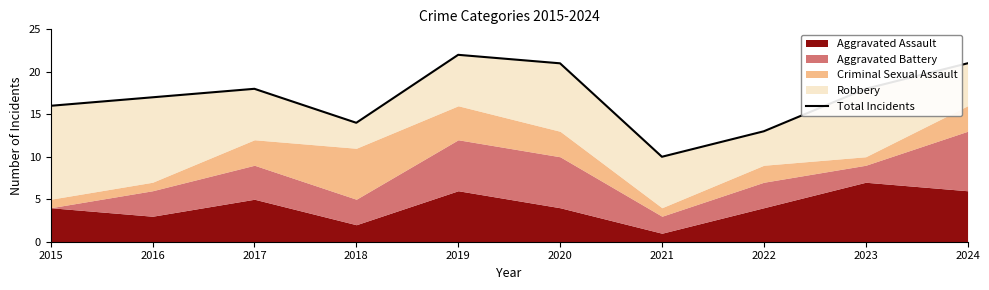

What is the value of the 8th point from the left?

13